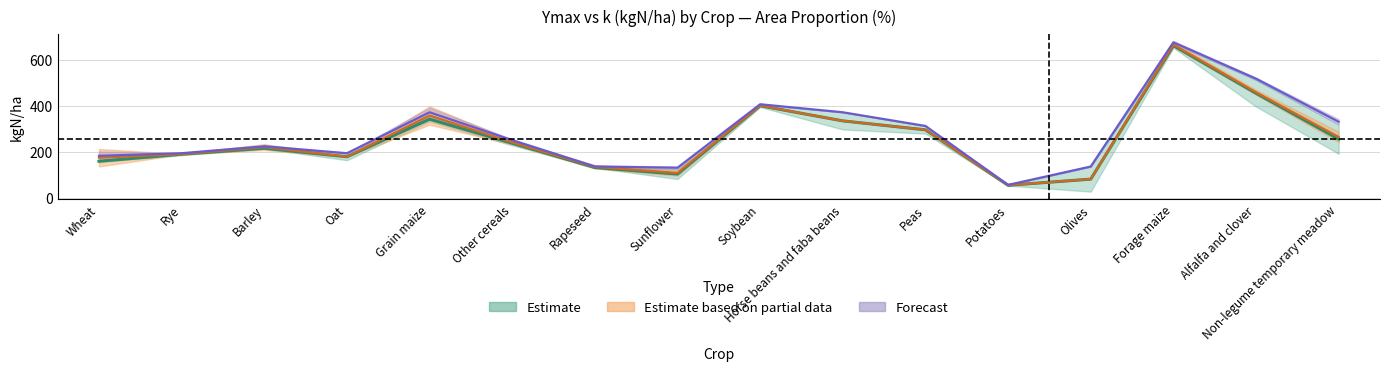

At which category does Ymax (kgN/ha) reach its first local peak?

Barley